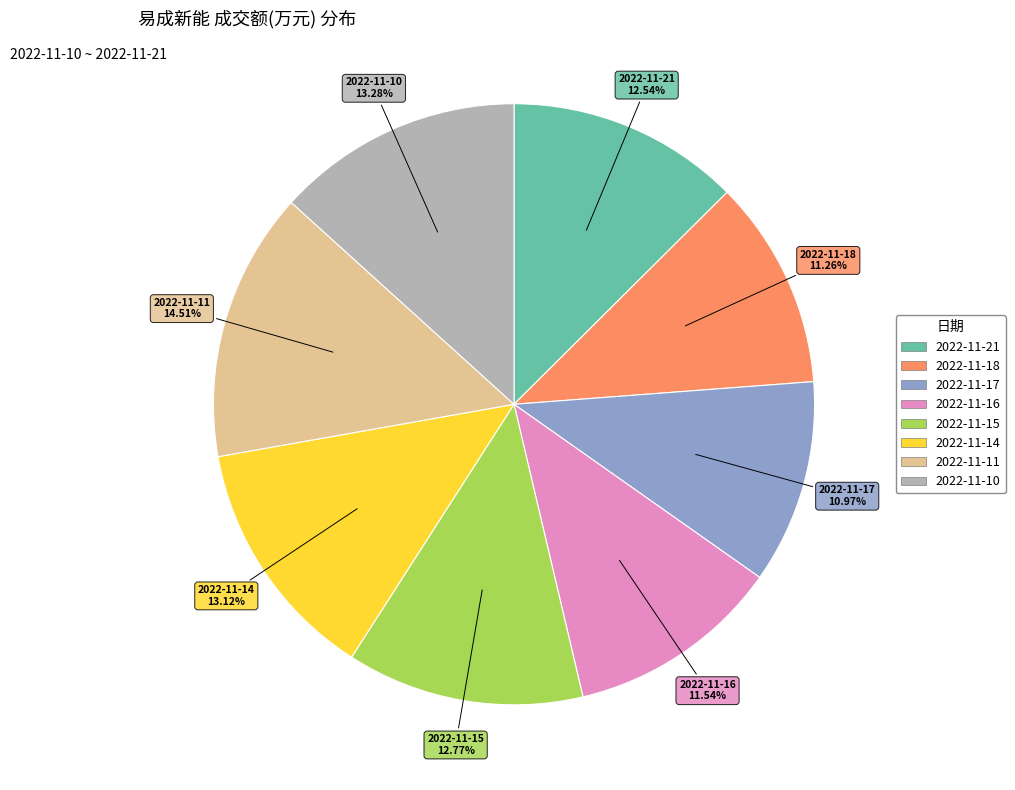

To the nearest percent, what is the difference between the largest and smallest slice percentages?

4%